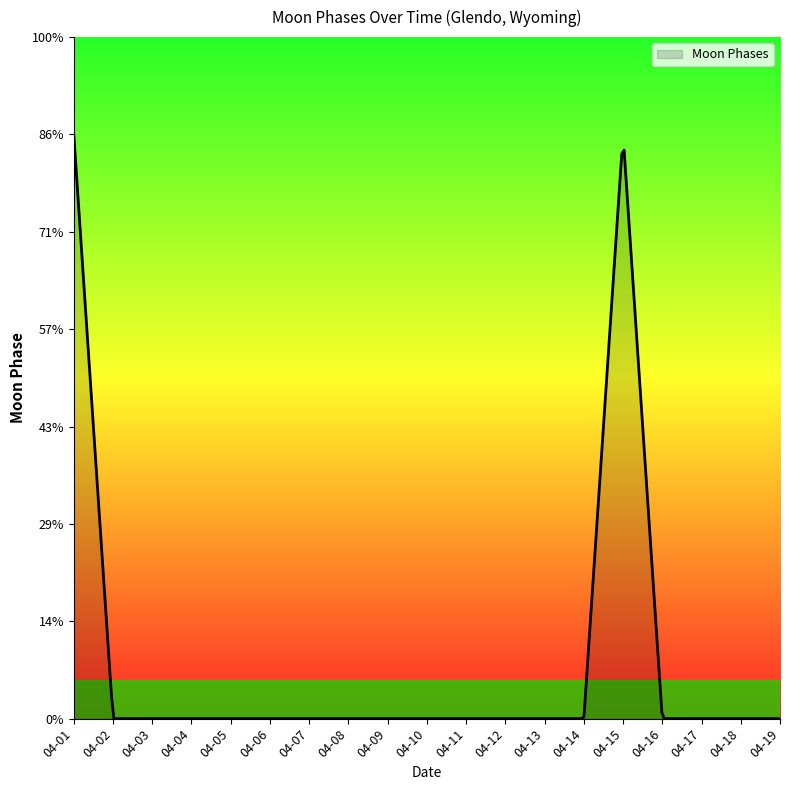

Does the chart display data point markers on the line(s)?

No